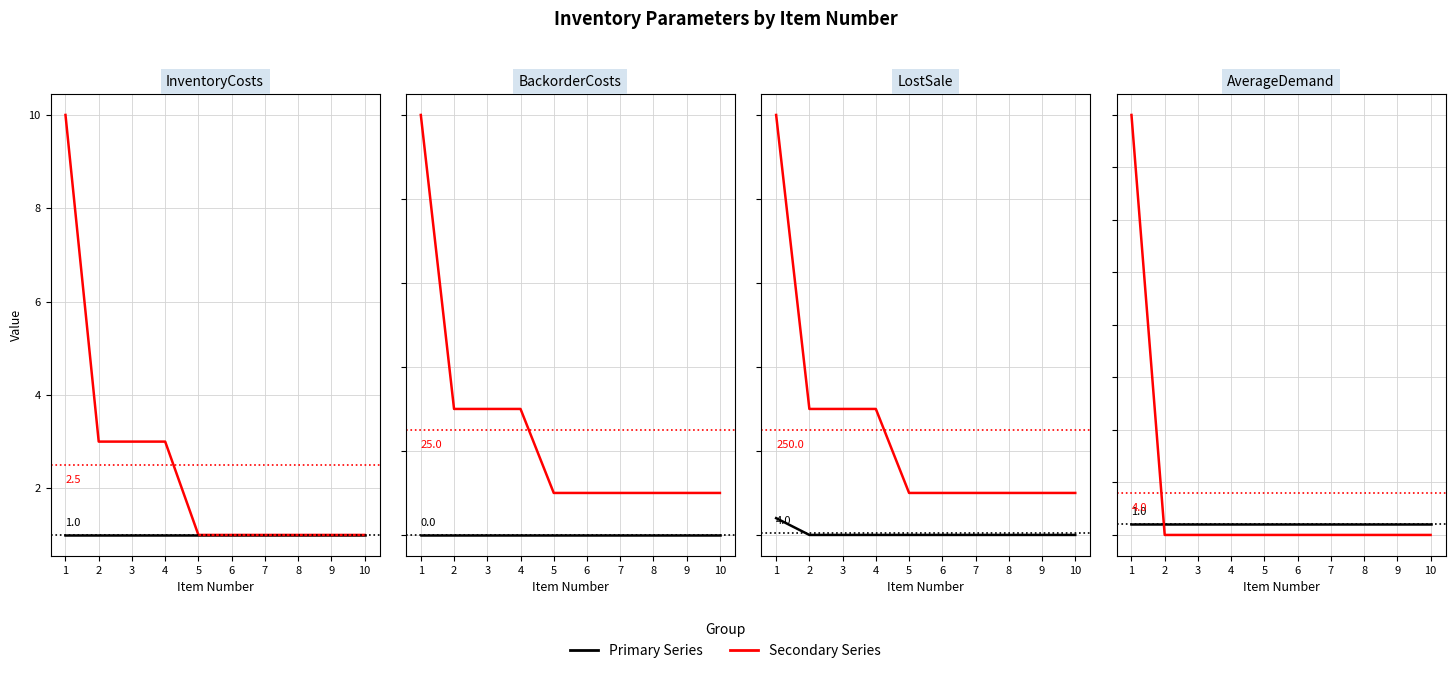

Which label corresponds to the smallest value in the chart?

1